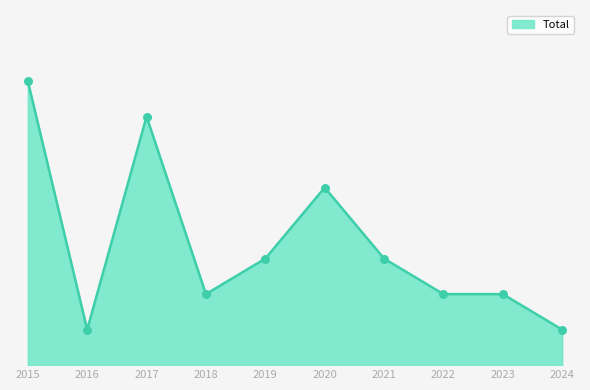

Which has a higher value, 2020 or 2021?

2020